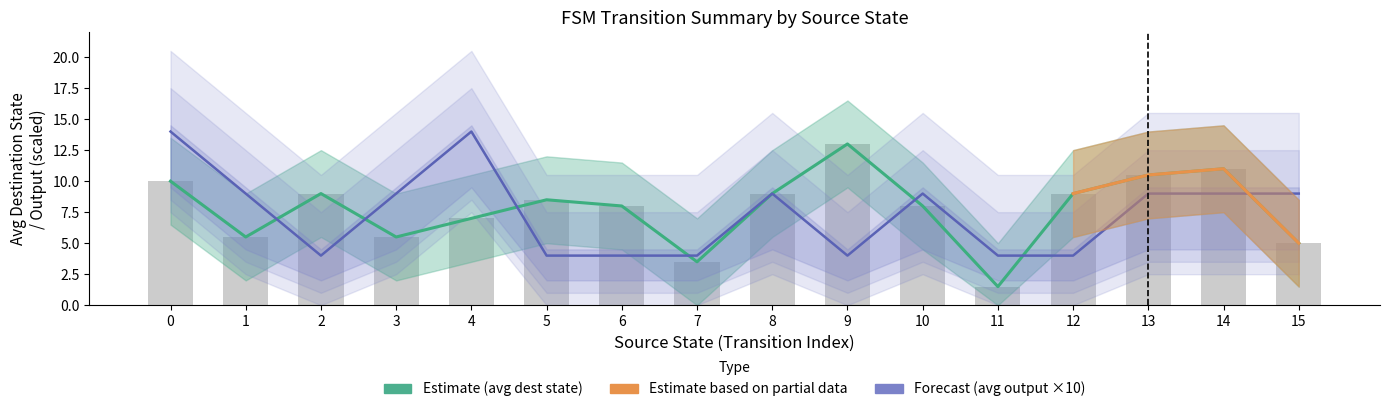

The value of source_state at 26 is 22. True or false?

False